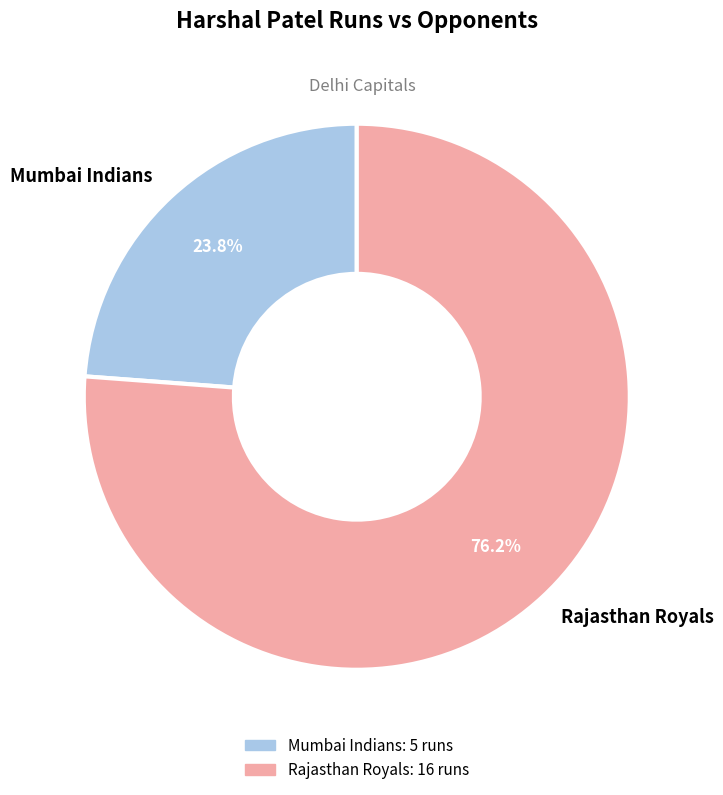

To the nearest percent, what percentage of the pie is Mumbai Indians?

24%